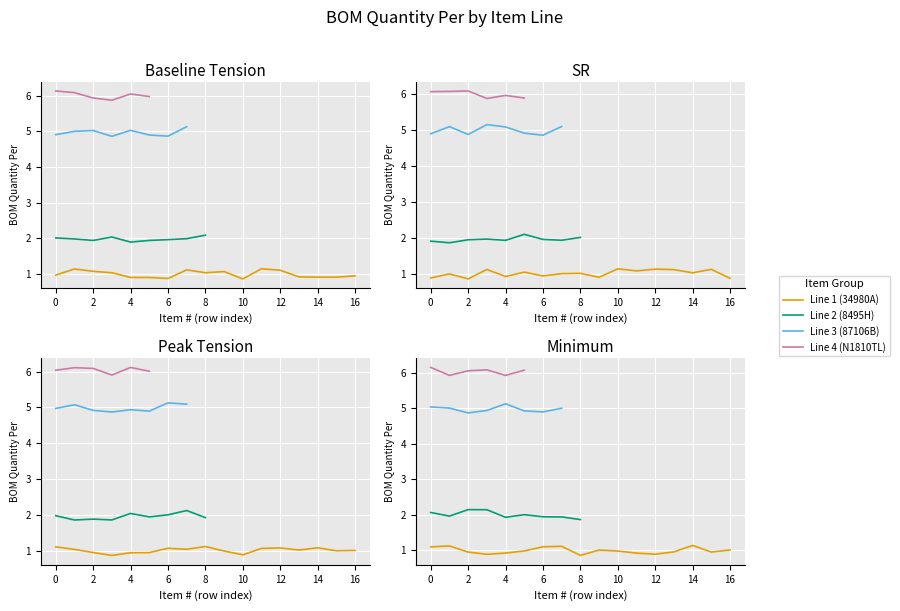

True or false: N1810TL and 8495H cross at least once.

False